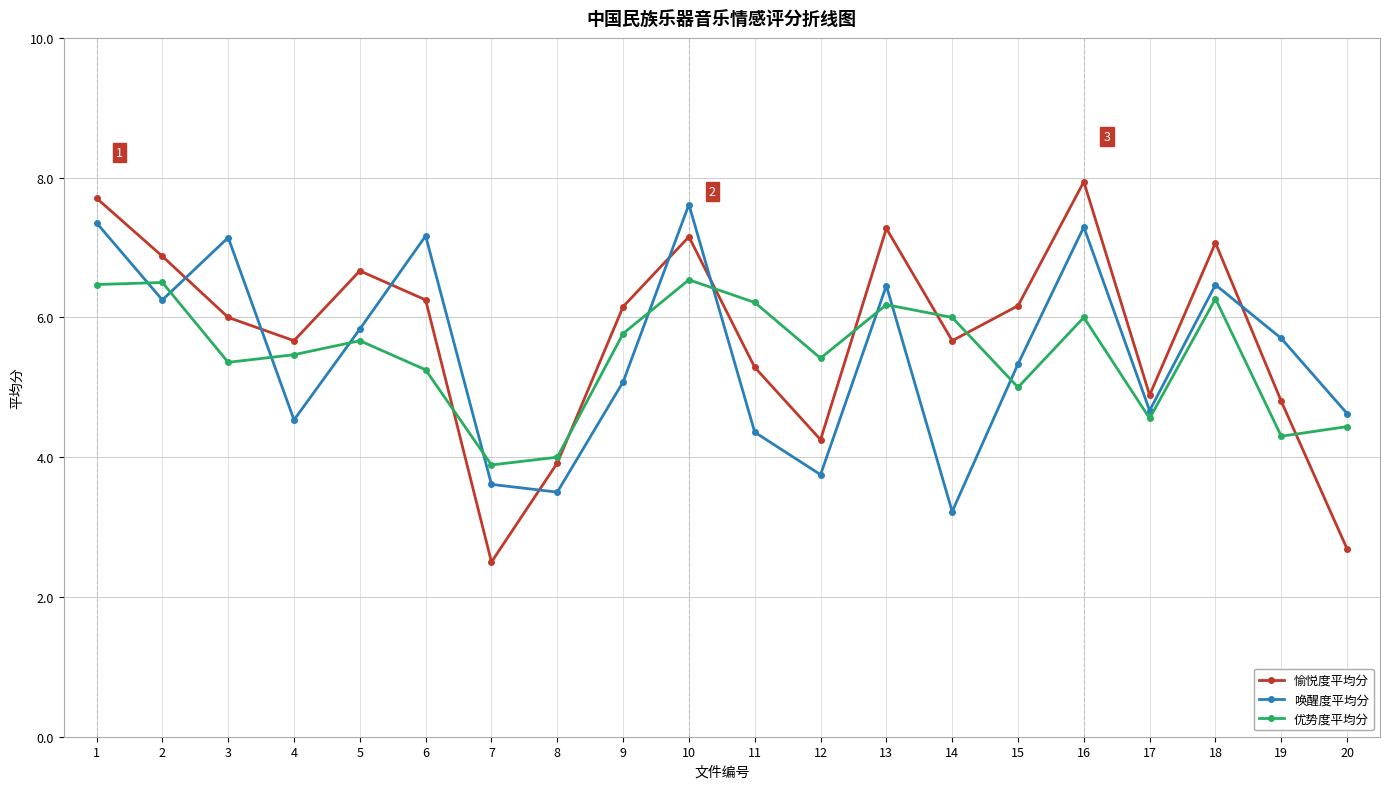

In 唤醒度平均分, how many points are lower than both neighbors (excluding endpoints)?

6